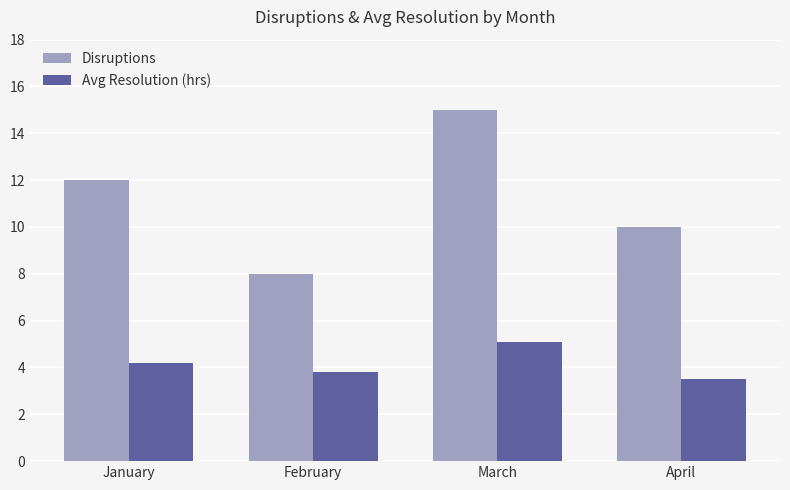

Reading left to right, list all the values displayed in this chart.

Disruptions: January=12.0	February=8.0	March=15.0	April=10.0
Avg Resolution (hrs): January=4.2	February=3.8	March=5.1	April=3.5